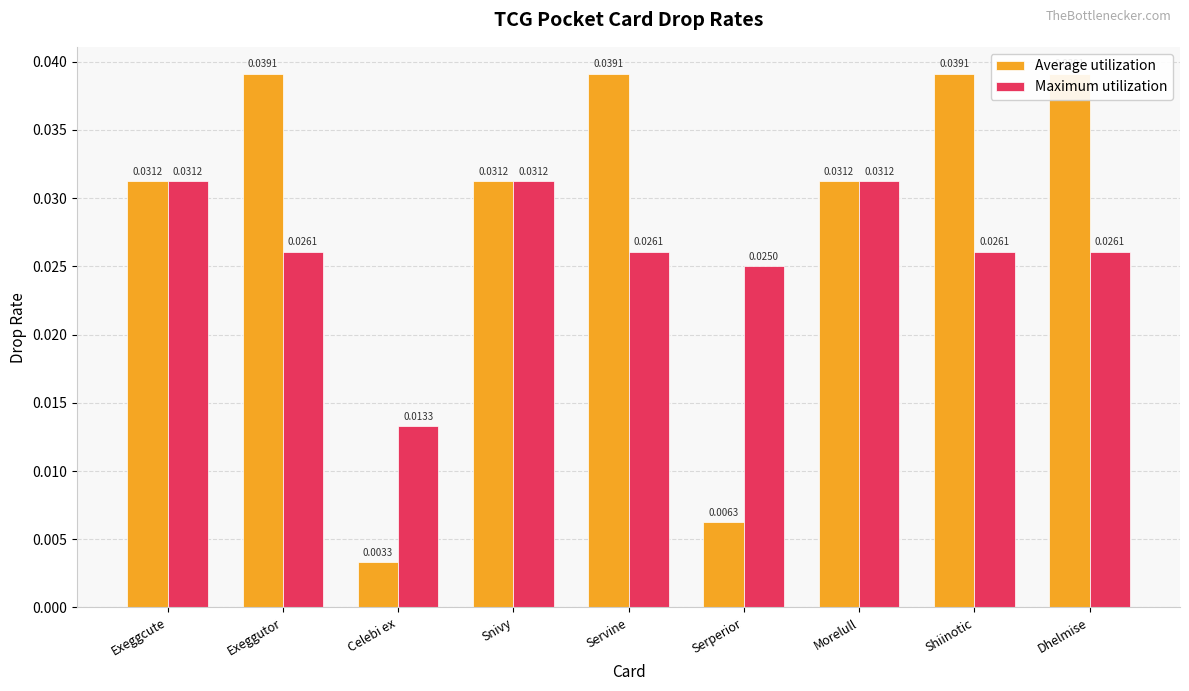

What is the label of the 5th bar from the right?

Servine